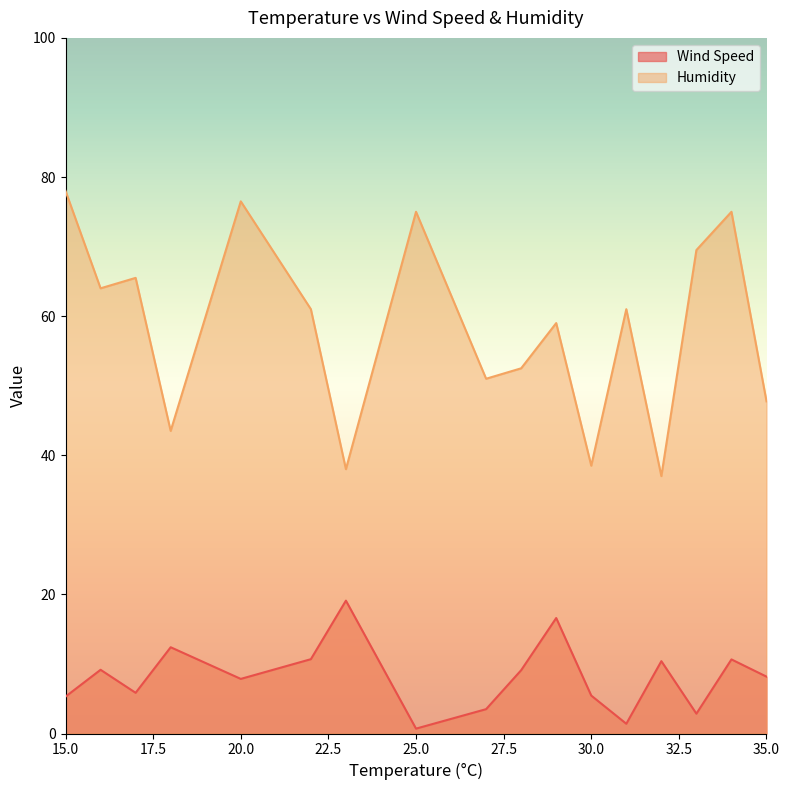

Which series has the largest total across all categories?

Humidity